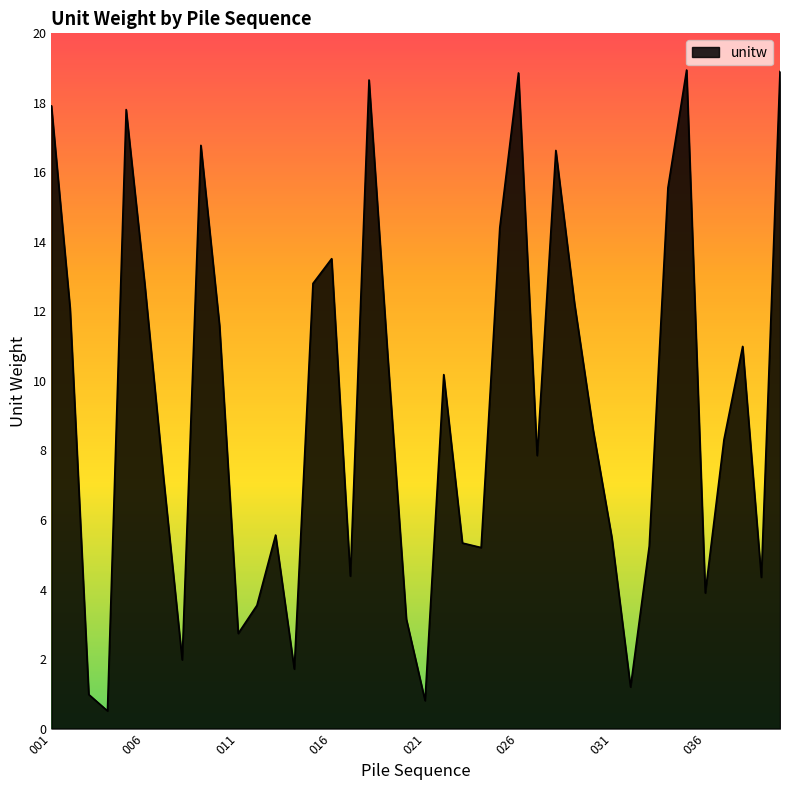

What is the maximum value shown in the chart?

18.9